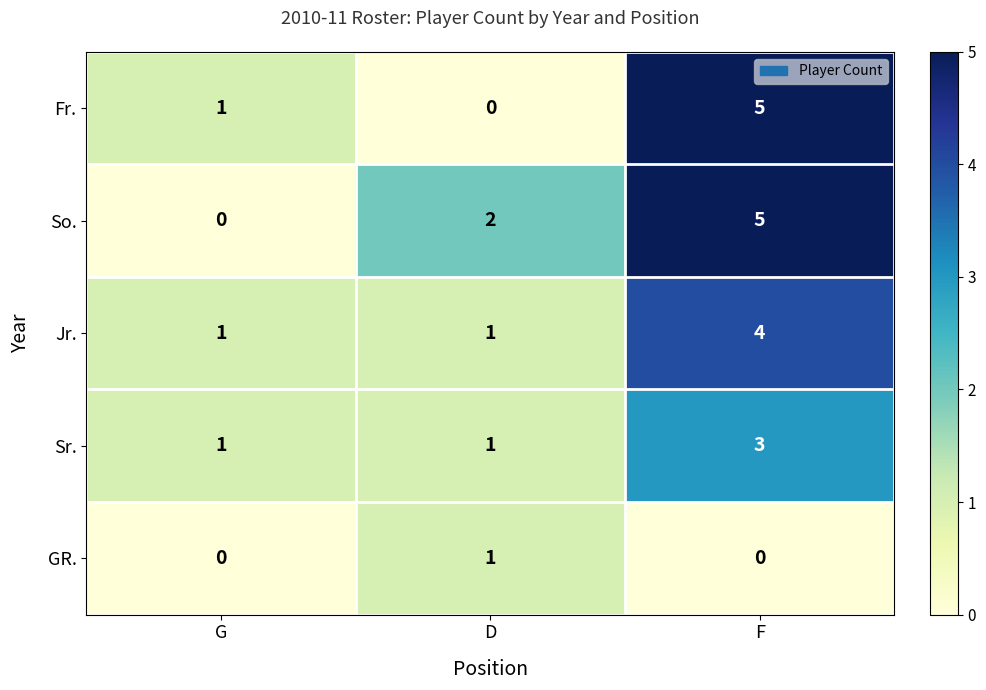

Reading right to left, list all the values displayed in this chart.

Fr.: 5	0	1
So.: 5	2	0
Jr.: 4	1	1
Sr.: 3	1	1
GR.: 0	1	0